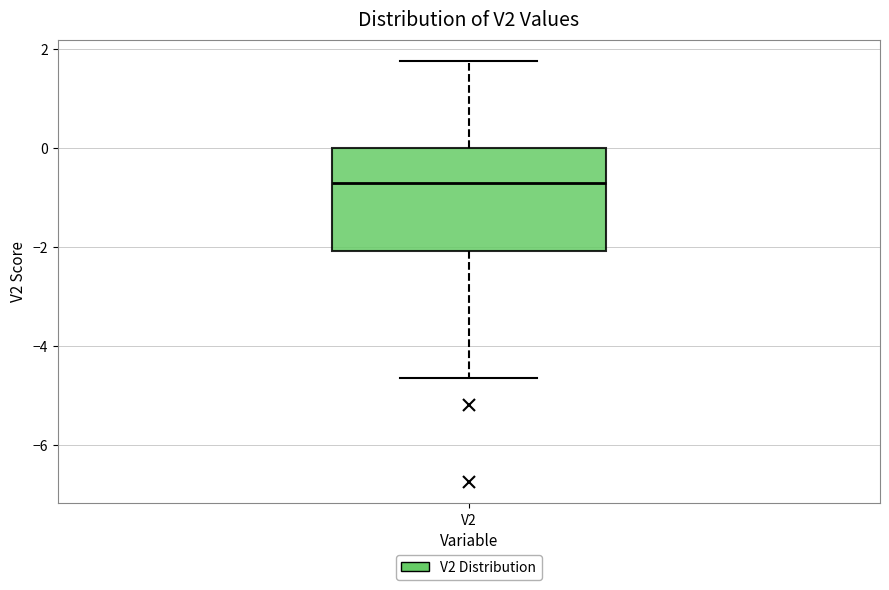

Read this box plot against the y-axis: the position of the median line, the range covered by the box, and the ends of both whiskers. The values are not printed on the chart, so give them approximately, as read against the axis.

median -0.8, box -2.0 to 0.0, whiskers -4.6 to 1.8